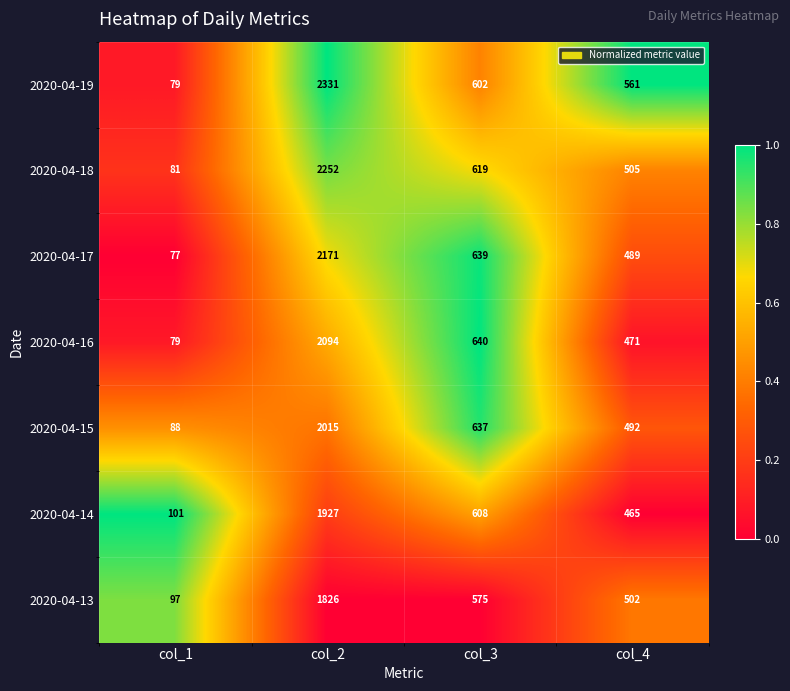

What is the difference between the highest and lowest values at col_2?

505